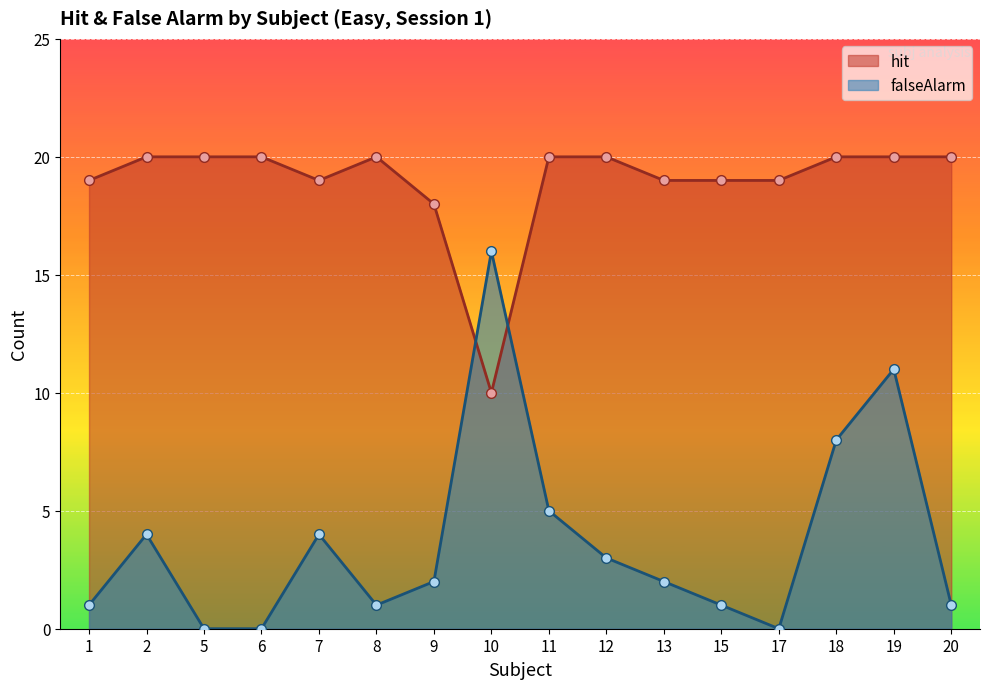

How many times do hit and falseAlarm cross each other?

2